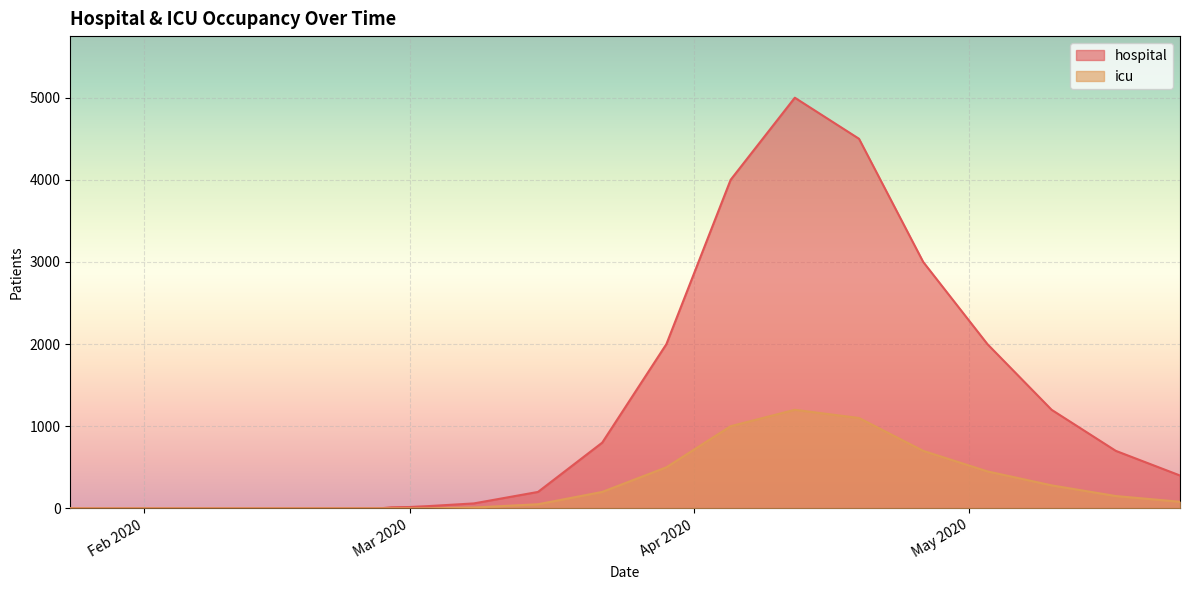

The value of icu at 2020-04-12 is 1200. True or false?

True